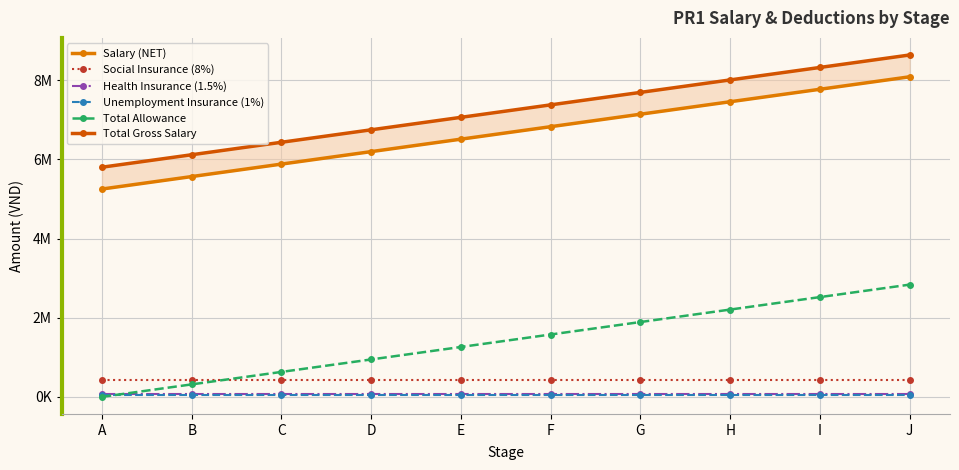

True or false: Social Insurance (8%) and Unemployment Insurance (1%) intersect in this chart.

False